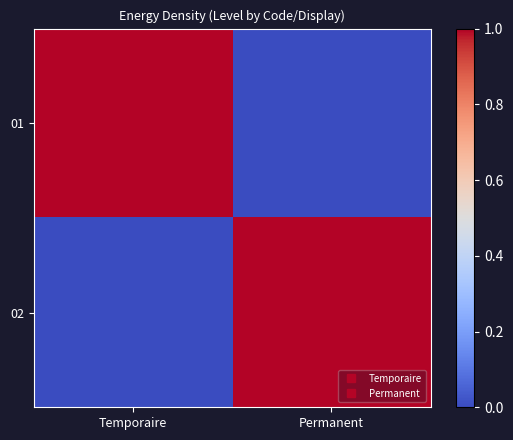

Which series has the widest spread of values?

01